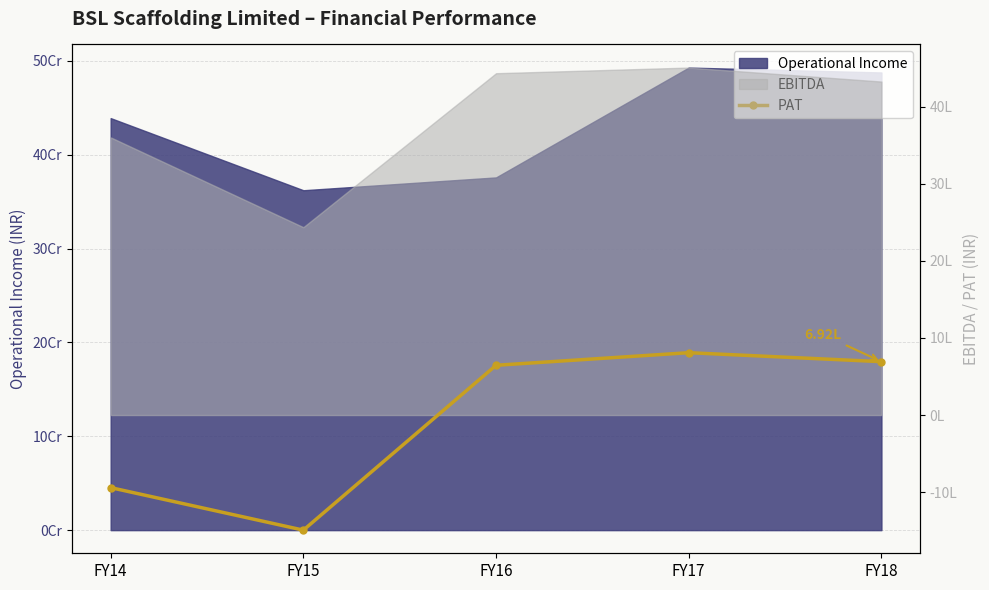

Reading left to right, list all the values displayed in this chart.

-9412270	-14925770	6451661	8083886	6920118